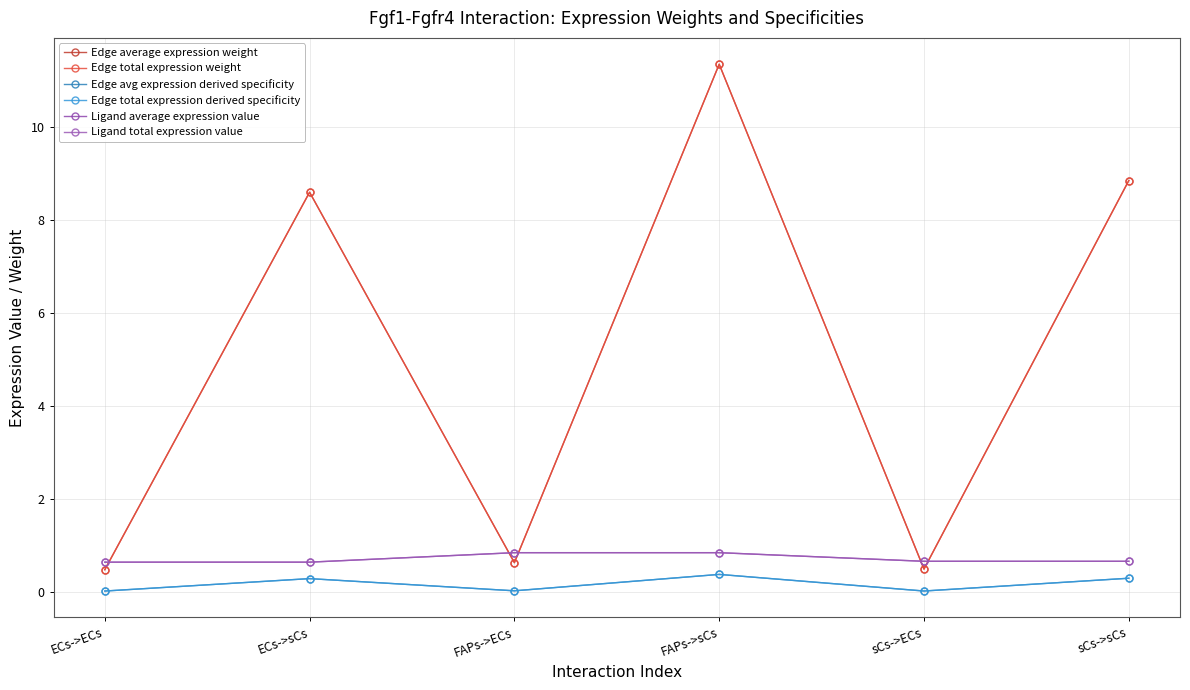

Is it true that Edge average expression weight equals 0.2 at ECs->ECs?

False